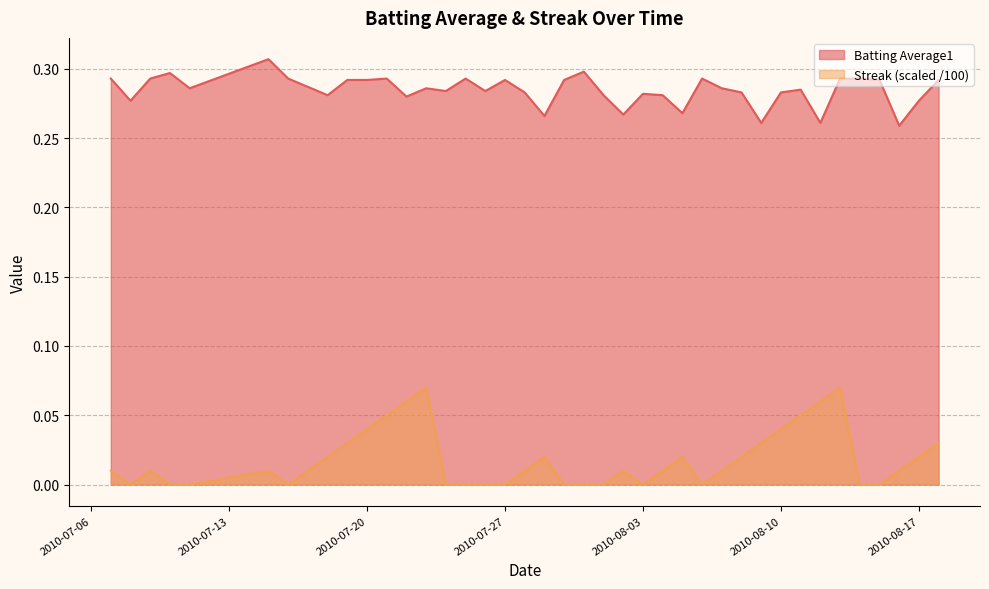

The value of Batting Average1 at 2010-08-08 is 0.3. True or false?

True